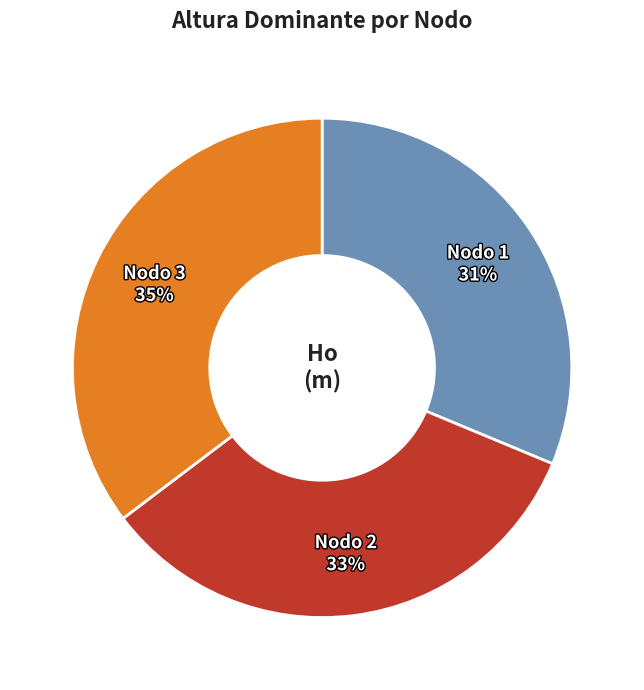

To the nearest percent, what is the average slice percentage?

33%